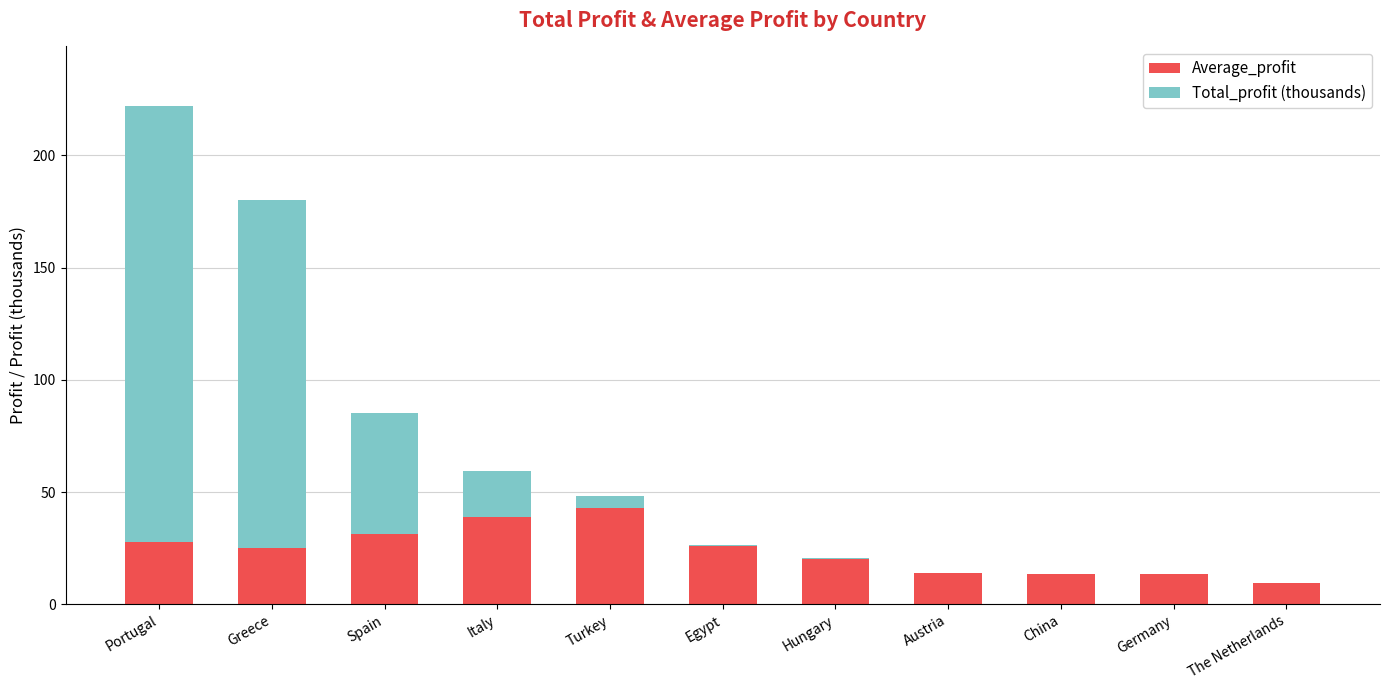

At which category is the sum across all series the highest?

Portugal